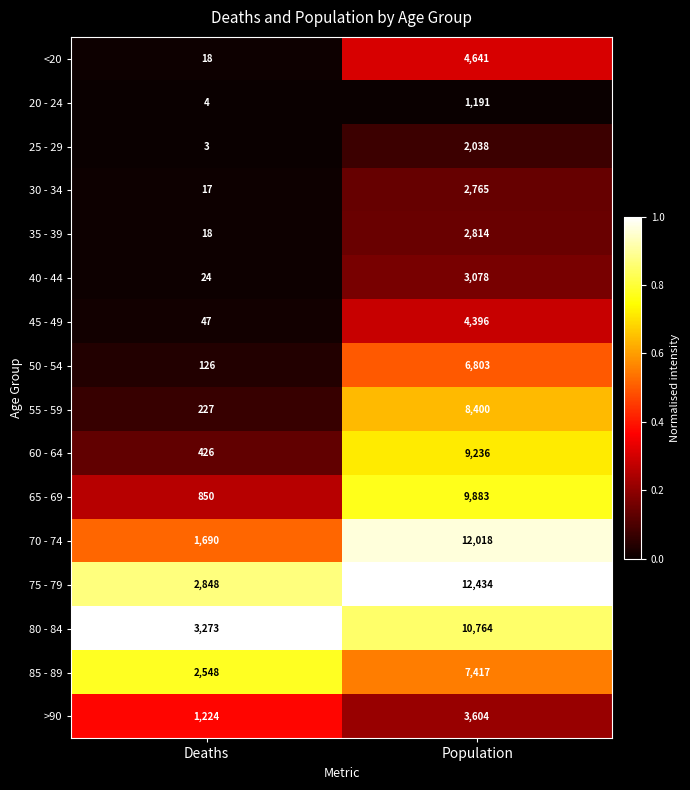

What is the maximum value for 45 - 49?

4396